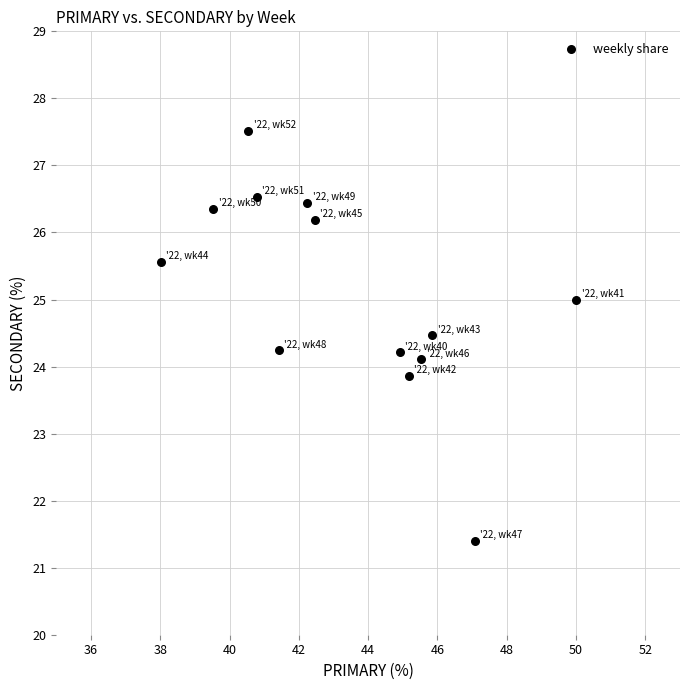

What is the range of Y values (max minus min)?

6.1